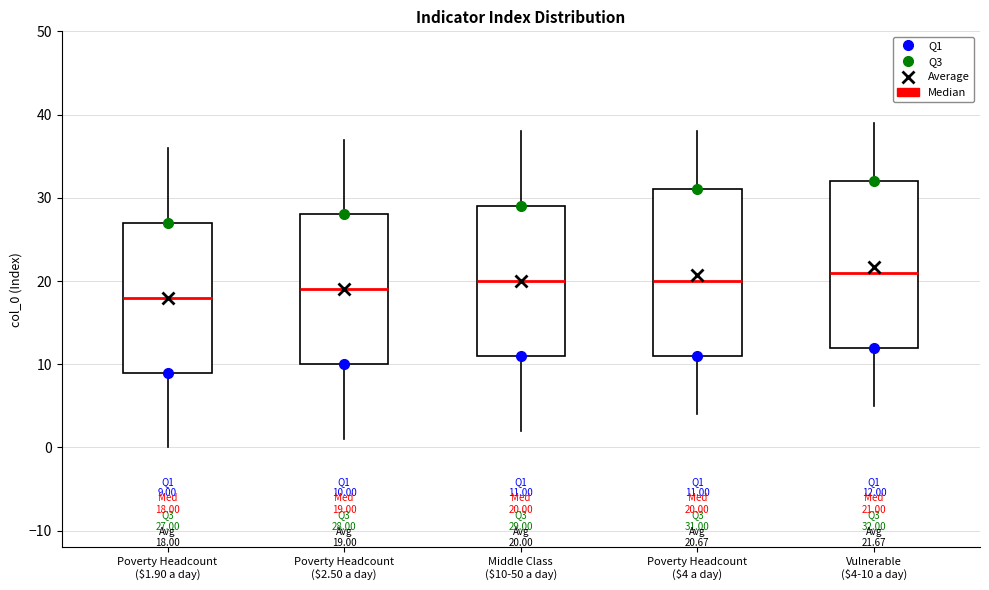

Which box has the lowest median line?

Poverty Headcount ($1.90 a day)